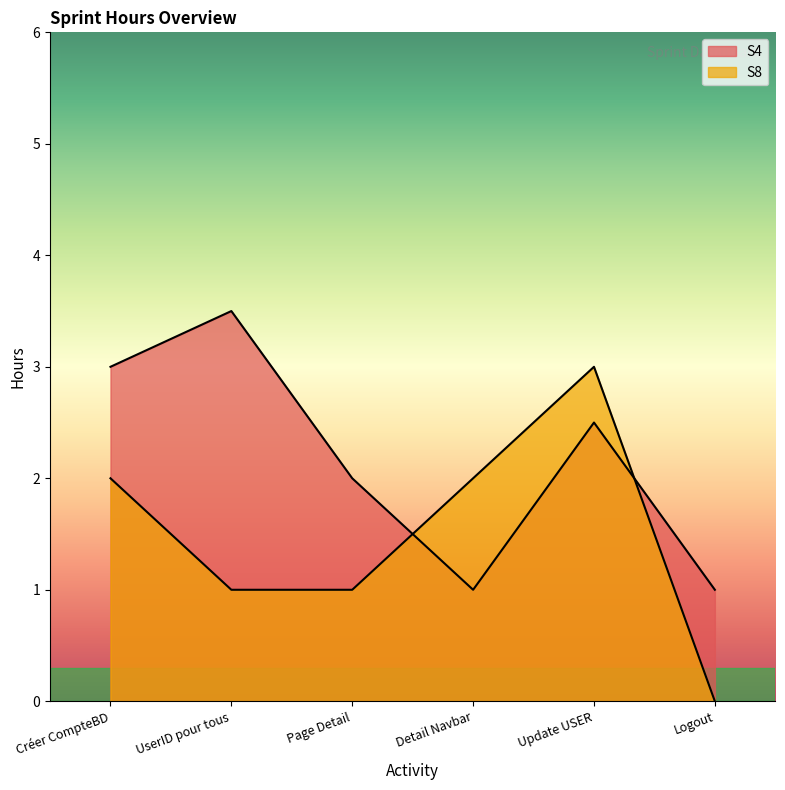

How many intersections are there between S4 and S8?

2